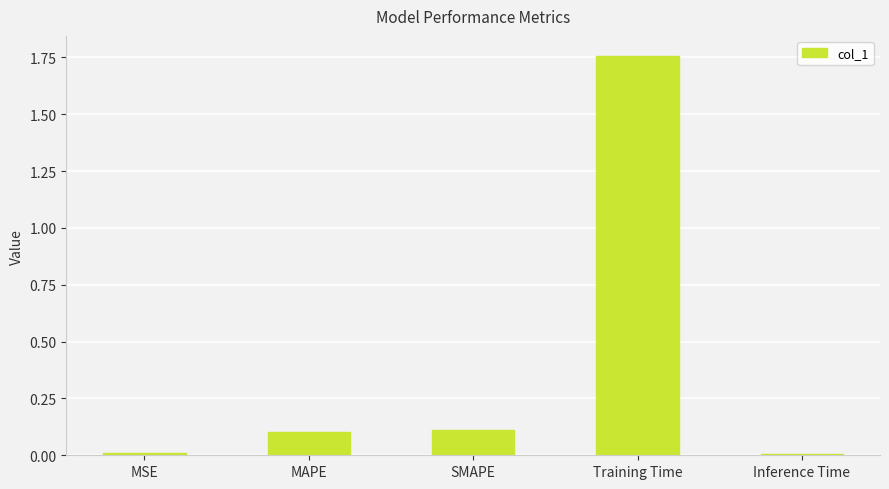

Is it true that the value at MSE is 0.0?

True